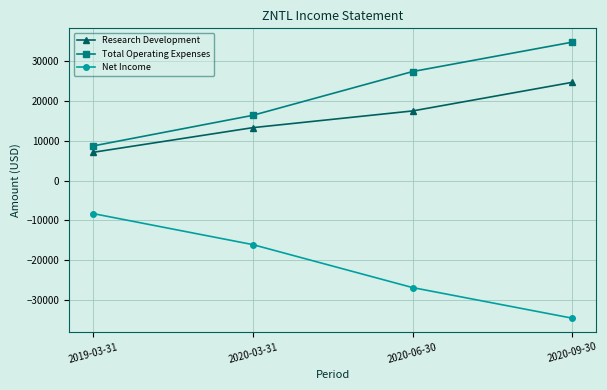

How many values in the Net Income series are below -16100?

2